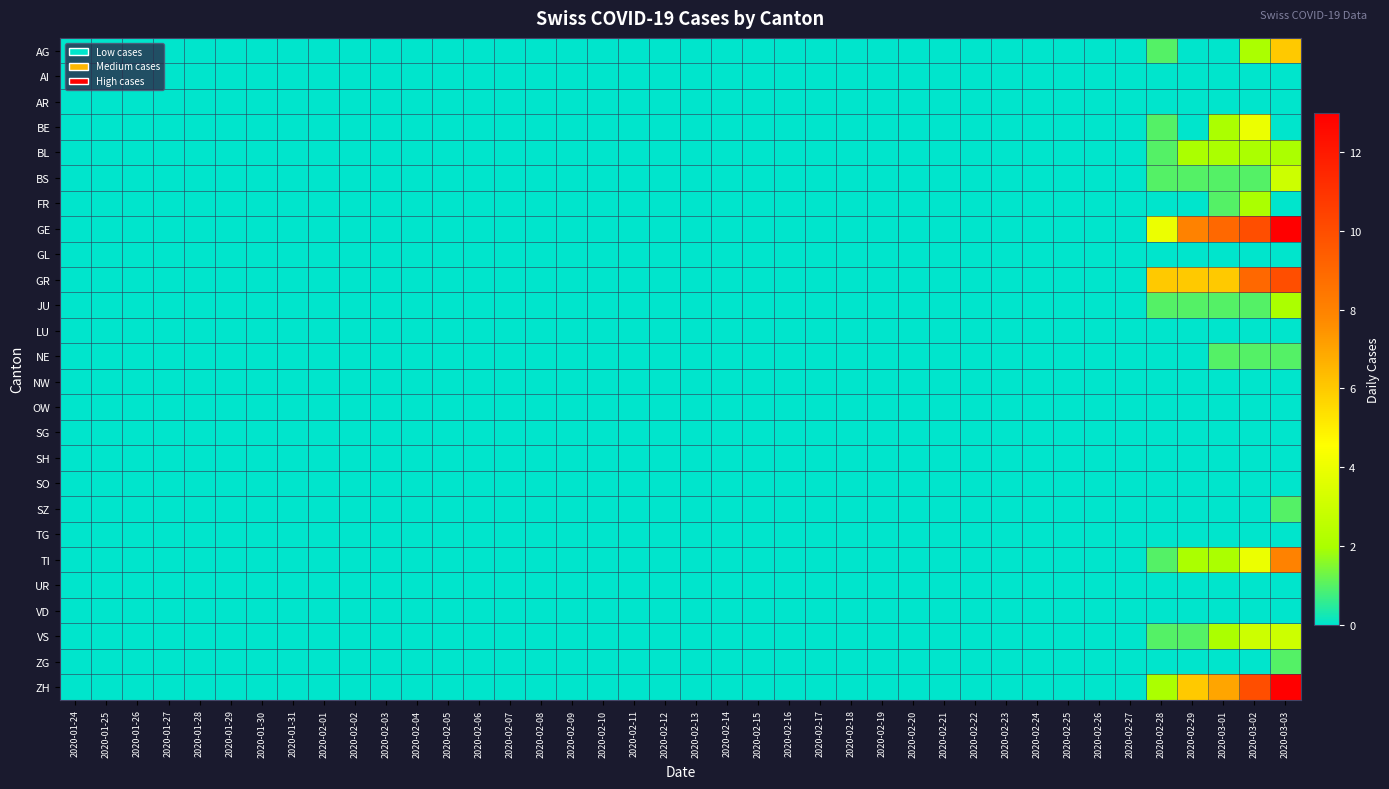

Reading left to right, what are all the values shown in this chart?

AG: 2020-01-24=0	2020-01-25=0	2020-01-26=0	2020-01-27=0	2020-01-28=0	2020-01-29=0	2020-01-30=0	2020-01-31=0	2020-02-01=0	2020-02-02=0	2020-02-03=0	2020-02-04=0	2020-02-05=0	2020-02-06=0	2020-02-07=0	2020-02-08=0	2020-02-09=0	2020-02-10=0	2020-02-11=0	2020-02-12=0	2020-02-13=0	2020-02-14=0	2020-02-15=0	2020-02-16=0	2020-02-17=0	2020-02-18=0	2020-02-19=0	2020-02-20=0	2020-02-21=0	2020-02-22=0	2020-02-23=0	2020-02-24=0	2020-02-25=0	2020-02-26=0	2020-02-27=0	2020-02-28=1	2020-02-29=0	2020-03-01=0	2020-03-02=2	2020-03-03=6
AI: 2020-01-24=0	2020-01-25=0	2020-01-26=0	2020-01-27=0	2020-01-28=0	2020-01-29=0	2020-01-30=0	2020-01-31=0	2020-02-01=0	2020-02-02=0	2020-02-03=0	2020-02-04=0	2020-02-05=0	2020-02-06=0	2020-02-07=0	2020-02-08=0	2020-02-09=0	2020-02-10=0	2020-02-11=0	2020-02-12=0	2020-02-13=0	2020-02-14=0	2020-02-15=0	2020-02-16=0	2020-02-17=0	2020-02-18=0	2020-02-19=0	2020-02-20=0	2020-02-21=0	2020-02-22=0	2020-02-23=0	2020-02-24=0	2020-02-25=0	2020-02-26=0	2020-02-27=0	2020-02-28=0	2020-02-29=0	2020-03-01=0	2020-03-02=0	2020-03-03=0
AR: 2020-01-24=0	2020-01-25=0	2020-01-26=0	2020-01-27=0	2020-01-28=0	2020-01-29=0	2020-01-30=0	2020-01-31=0	2020-02-01=0	2020-02-02=0	2020-02-03=0	2020-02-04=0	2020-02-05=0	2020-02-06=0	2020-02-07=0	2020-02-08=0	2020-02-09=0	2020-02-10=0	2020-02-11=0	2020-02-12=0	2020-02-13=0	2020-02-14=0	2020-02-15=0	2020-02-16=0	2020-02-17=0	2020-02-18=0	2020-02-19=0	2020-02-20=0	2020-02-21=0	2020-02-22=0	2020-02-23=0	2020-02-24=0	2020-02-25=0	2020-02-26=0	2020-02-27=0	2020-02-28=0	2020-02-29=0	2020-03-01=0	2020-03-02=0	2020-03-03=0
BE: 2020-01-24=0	2020-01-25=0	2020-01-26=0	2020-01-27=0	2020-01-28=0	2020-01-29=0	2020-01-30=0	2020-01-31=0	2020-02-01=0	2020-02-02=0	2020-02-03=0	2020-02-04=0	2020-02-05=0	2020-02-06=0	2020-02-07=0	2020-02-08=0	2020-02-09=0	2020-02-10=0	2020-02-11=0	2020-02-12=0	2020-02-13=0	2020-02-14=0	2020-02-15=0	2020-02-16=0	2020-02-17=0	2020-02-18=0	2020-02-19=0	2020-02-20=0	2020-02-21=0	2020-02-22=0	2020-02-23=0	2020-02-24=0	2020-02-25=0	2020-02-26=0	2020-02-27=0	2020-02-28=1	2020-02-29=0	2020-03-01=2	2020-03-02=4	2020-03-03=0
BL: 2020-01-24=0	2020-01-25=0	2020-01-26=0	2020-01-27=0	2020-01-28=0	2020-01-29=0	2020-01-30=0	2020-01-31=0	2020-02-01=0	2020-02-02=0	2020-02-03=0	2020-02-04=0	2020-02-05=0	2020-02-06=0	2020-02-07=0	2020-02-08=0	2020-02-09=0	2020-02-10=0	2020-02-11=0	2020-02-12=0	2020-02-13=0	2020-02-14=0	2020-02-15=0	2020-02-16=0	2020-02-17=0	2020-02-18=0	2020-02-19=0	2020-02-20=0	2020-02-21=0	2020-02-22=0	2020-02-23=0	2020-02-24=0	2020-02-25=0	2020-02-26=0	2020-02-27=0	2020-02-28=1	2020-02-29=2	2020-03-01=2	2020-03-02=2	2020-03-03=2
BS: 2020-01-24=0	2020-01-25=0	2020-01-26=0	2020-01-27=0	2020-01-28=0	2020-01-29=0	2020-01-30=0	2020-01-31=0	2020-02-01=0	2020-02-02=0	2020-02-03=0	2020-02-04=0	2020-02-05=0	2020-02-06=0	2020-02-07=0	2020-02-08=0	2020-02-09=0	2020-02-10=0	2020-02-11=0	2020-02-12=0	2020-02-13=0	2020-02-14=0	2020-02-15=0	2020-02-16=0	2020-02-17=0	2020-02-18=0	2020-02-19=0	2020-02-20=0	2020-02-21=0	2020-02-22=0	2020-02-23=0	2020-02-24=0	2020-02-25=0	2020-02-26=0	2020-02-27=0	2020-02-28=1	2020-02-29=1	2020-03-01=1	2020-03-02=1	2020-03-03=3
FR: 2020-01-24=0	2020-01-25=0	2020-01-26=0	2020-01-27=0	2020-01-28=0	2020-01-29=0	2020-01-30=0	2020-01-31=0	2020-02-01=0	2020-02-02=0	2020-02-03=0	2020-02-04=0	2020-02-05=0	2020-02-06=0	2020-02-07=0	2020-02-08=0	2020-02-09=0	2020-02-10=0	2020-02-11=0	2020-02-12=0	2020-02-13=0	2020-02-14=0	2020-02-15=0	2020-02-16=0	2020-02-17=0	2020-02-18=0	2020-02-19=0	2020-02-20=0	2020-02-21=0	2020-02-22=0	2020-02-23=0	2020-02-24=0	2020-02-25=0	2020-02-26=0	2020-02-27=0	2020-02-28=0	2020-02-29=0	2020-03-01=1	2020-03-02=2	2020-03-03=0
GE: 2020-01-24=0	2020-01-25=0	2020-01-26=0	2020-01-27=0	2020-01-28=0	2020-01-29=0	2020-01-30=0	2020-01-31=0	2020-02-01=0	2020-02-02=0	2020-02-03=0	2020-02-04=0	2020-02-05=0	2020-02-06=0	2020-02-07=0	2020-02-08=0	2020-02-09=0	2020-02-10=0	2020-02-11=0	2020-02-12=0	2020-02-13=0	2020-02-14=0	2020-02-15=0	2020-02-16=0	2020-02-17=0	2020-02-18=0	2020-02-19=0	2020-02-20=0	2020-02-21=0	2020-02-22=0	2020-02-23=0	2020-02-24=0	2020-02-25=0	2020-02-26=0	2020-02-27=0	2020-02-28=4	2020-02-29=8	2020-03-01=9	2020-03-02=10	2020-03-03=13
GL: 2020-01-24=0	2020-01-25=0	2020-01-26=0	2020-01-27=0	2020-01-28=0	2020-01-29=0	2020-01-30=0	2020-01-31=0	2020-02-01=0	2020-02-02=0	2020-02-03=0	2020-02-04=0	2020-02-05=0	2020-02-06=0	2020-02-07=0	2020-02-08=0	2020-02-09=0	2020-02-10=0	2020-02-11=0	2020-02-12=0	2020-02-13=0	2020-02-14=0	2020-02-15=0	2020-02-16=0	2020-02-17=0	2020-02-18=0	2020-02-19=0	2020-02-20=0	2020-02-21=0	2020-02-22=0	2020-02-23=0	2020-02-24=0	2020-02-25=0	2020-02-26=0	2020-02-27=0	2020-02-28=0	2020-02-29=0	2020-03-01=0	2020-03-02=0	2020-03-03=0
GR: 2020-01-24=0	2020-01-25=0	2020-01-26=0	2020-01-27=0	2020-01-28=0	2020-01-29=0	2020-01-30=0	2020-01-31=0	2020-02-01=0	2020-02-02=0	2020-02-03=0	2020-02-04=0	2020-02-05=0	2020-02-06=0	2020-02-07=0	2020-02-08=0	2020-02-09=0	2020-02-10=0	2020-02-11=0	2020-02-12=0	2020-02-13=0	2020-02-14=0	2020-02-15=0	2020-02-16=0	2020-02-17=0	2020-02-18=0	2020-02-19=0	2020-02-20=0	2020-02-21=0	2020-02-22=0	2020-02-23=0	2020-02-24=0	2020-02-25=0	2020-02-26=0	2020-02-27=0	2020-02-28=6	2020-02-29=6	2020-03-01=6	2020-03-02=9	2020-03-03=10
JU: 2020-01-24=0	2020-01-25=0	2020-01-26=0	2020-01-27=0	2020-01-28=0	2020-01-29=0	2020-01-30=0	2020-01-31=0	2020-02-01=0	2020-02-02=0	2020-02-03=0	2020-02-04=0	2020-02-05=0	2020-02-06=0	2020-02-07=0	2020-02-08=0	2020-02-09=0	2020-02-10=0	2020-02-11=0	2020-02-12=0	2020-02-13=0	2020-02-14=0	2020-02-15=0	2020-02-16=0	2020-02-17=0	2020-02-18=0	2020-02-19=0	2020-02-20=0	2020-02-21=0	2020-02-22=0	2020-02-23=0	2020-02-24=0	2020-02-25=0	2020-02-26=0	2020-02-27=0	2020-02-28=1	2020-02-29=1	2020-03-01=1	2020-03-02=1	2020-03-03=2
LU: 2020-01-24=0	2020-01-25=0	2020-01-26=0	2020-01-27=0	2020-01-28=0	2020-01-29=0	2020-01-30=0	2020-01-31=0	2020-02-01=0	2020-02-02=0	2020-02-03=0	2020-02-04=0	2020-02-05=0	2020-02-06=0	2020-02-07=0	2020-02-08=0	2020-02-09=0	2020-02-10=0	2020-02-11=0	2020-02-12=0	2020-02-13=0	2020-02-14=0	2020-02-15=0	2020-02-16=0	2020-02-17=0	2020-02-18=0	2020-02-19=0	2020-02-20=0	2020-02-21=0	2020-02-22=0	2020-02-23=0	2020-02-24=0	2020-02-25=0	2020-02-26=0	2020-02-27=0	2020-02-28=0	2020-02-29=0	2020-03-01=0	2020-03-02=0	2020-03-03=0
NE: 2020-01-24=0	2020-01-25=0	2020-01-26=0	2020-01-27=0	2020-01-28=0	2020-01-29=0	2020-01-30=0	2020-01-31=0	2020-02-01=0	2020-02-02=0	2020-02-03=0	2020-02-04=0	2020-02-05=0	2020-02-06=0	2020-02-07=0	2020-02-08=0	2020-02-09=0	2020-02-10=0	2020-02-11=0	2020-02-12=0	2020-02-13=0	2020-02-14=0	2020-02-15=0	2020-02-16=0	2020-02-17=0	2020-02-18=0	2020-02-19=0	2020-02-20=0	2020-02-21=0	2020-02-22=0	2020-02-23=0	2020-02-24=0	2020-02-25=0	2020-02-26=0	2020-02-27=0	2020-02-28=0	2020-02-29=0	2020-03-01=1	2020-03-02=1	2020-03-03=1
NW: 2020-01-24=0	2020-01-25=0	2020-01-26=0	2020-01-27=0	2020-01-28=0	2020-01-29=0	2020-01-30=0	2020-01-31=0	2020-02-01=0	2020-02-02=0	2020-02-03=0	2020-02-04=0	2020-02-05=0	2020-02-06=0	2020-02-07=0	2020-02-08=0	2020-02-09=0	2020-02-10=0	2020-02-11=0	2020-02-12=0	2020-02-13=0	2020-02-14=0	2020-02-15=0	2020-02-16=0	2020-02-17=0	2020-02-18=0	2020-02-19=0	2020-02-20=0	2020-02-21=0	2020-02-22=0	2020-02-23=0	2020-02-24=0	2020-02-25=0	2020-02-26=0	2020-02-27=0	2020-02-28=0	2020-02-29=0	2020-03-01=0	2020-03-02=0	2020-03-03=0
OW: 2020-01-24=0	2020-01-25=0	2020-01-26=0	2020-01-27=0	2020-01-28=0	2020-01-29=0	2020-01-30=0	2020-01-31=0	2020-02-01=0	2020-02-02=0	2020-02-03=0	2020-02-04=0	2020-02-05=0	2020-02-06=0	2020-02-07=0	2020-02-08=0	2020-02-09=0	2020-02-10=0	2020-02-11=0	2020-02-12=0	2020-02-13=0	2020-02-14=0	2020-02-15=0	2020-02-16=0	2020-02-17=0	2020-02-18=0	2020-02-19=0	2020-02-20=0	2020-02-21=0	2020-02-22=0	2020-02-23=0	2020-02-24=0	2020-02-25=0	2020-02-26=0	2020-02-27=0	2020-02-28=0	2020-02-29=0	2020-03-01=0	2020-03-02=0	2020-03-03=0
SG: 2020-01-24=0	2020-01-25=0	2020-01-26=0	2020-01-27=0	2020-01-28=0	2020-01-29=0	2020-01-30=0	2020-01-31=0	2020-02-01=0	2020-02-02=0	2020-02-03=0	2020-02-04=0	2020-02-05=0	2020-02-06=0	2020-02-07=0	2020-02-08=0	2020-02-09=0	2020-02-10=0	2020-02-11=0	2020-02-12=0	2020-02-13=0	2020-02-14=0	2020-02-15=0	2020-02-16=0	2020-02-17=0	2020-02-18=0	2020-02-19=0	2020-02-20=0	2020-02-21=0	2020-02-22=0	2020-02-23=0	2020-02-24=0	2020-02-25=0	2020-02-26=0	2020-02-27=0	2020-02-28=0	2020-02-29=0	2020-03-01=0	2020-03-02=0	2020-03-03=0
SH: 2020-01-24=0	2020-01-25=0	2020-01-26=0	2020-01-27=0	2020-01-28=0	2020-01-29=0	2020-01-30=0	2020-01-31=0	2020-02-01=0	2020-02-02=0	2020-02-03=0	2020-02-04=0	2020-02-05=0	2020-02-06=0	2020-02-07=0	2020-02-08=0	2020-02-09=0	2020-02-10=0	2020-02-11=0	2020-02-12=0	2020-02-13=0	2020-02-14=0	2020-02-15=0	2020-02-16=0	2020-02-17=0	2020-02-18=0	2020-02-19=0	2020-02-20=0	2020-02-21=0	2020-02-22=0	2020-02-23=0	2020-02-24=0	2020-02-25=0	2020-02-26=0	2020-02-27=0	2020-02-28=0	2020-02-29=0	2020-03-01=0	2020-03-02=0	2020-03-03=0
SO: 2020-01-24=0	2020-01-25=0	2020-01-26=0	2020-01-27=0	2020-01-28=0	2020-01-29=0	2020-01-30=0	2020-01-31=0	2020-02-01=0	2020-02-02=0	2020-02-03=0	2020-02-04=0	2020-02-05=0	2020-02-06=0	2020-02-07=0	2020-02-08=0	2020-02-09=0	2020-02-10=0	2020-02-11=0	2020-02-12=0	2020-02-13=0	2020-02-14=0	2020-02-15=0	2020-02-16=0	2020-02-17=0	2020-02-18=0	2020-02-19=0	2020-02-20=0	2020-02-21=0	2020-02-22=0	2020-02-23=0	2020-02-24=0	2020-02-25=0	2020-02-26=0	2020-02-27=0	2020-02-28=0	2020-02-29=0	2020-03-01=0	2020-03-02=0	2020-03-03=0
SZ: 2020-01-24=0	2020-01-25=0	2020-01-26=0	2020-01-27=0	2020-01-28=0	2020-01-29=0	2020-01-30=0	2020-01-31=0	2020-02-01=0	2020-02-02=0	2020-02-03=0	2020-02-04=0	2020-02-05=0	2020-02-06=0	2020-02-07=0	2020-02-08=0	2020-02-09=0	2020-02-10=0	2020-02-11=0	2020-02-12=0	2020-02-13=0	2020-02-14=0	2020-02-15=0	2020-02-16=0	2020-02-17=0	2020-02-18=0	2020-02-19=0	2020-02-20=0	2020-02-21=0	2020-02-22=0	2020-02-23=0	2020-02-24=0	2020-02-25=0	2020-02-26=0	2020-02-27=0	2020-02-28=0	2020-02-29=0	2020-03-01=0	2020-03-02=0	2020-03-03=1
TG: 2020-01-24=0	2020-01-25=0	2020-01-26=0	2020-01-27=0	2020-01-28=0	2020-01-29=0	2020-01-30=0	2020-01-31=0	2020-02-01=0	2020-02-02=0	2020-02-03=0	2020-02-04=0	2020-02-05=0	2020-02-06=0	2020-02-07=0	2020-02-08=0	2020-02-09=0	2020-02-10=0	2020-02-11=0	2020-02-12=0	2020-02-13=0	2020-02-14=0	2020-02-15=0	2020-02-16=0	2020-02-17=0	2020-02-18=0	2020-02-19=0	2020-02-20=0	2020-02-21=0	2020-02-22=0	2020-02-23=0	2020-02-24=0	2020-02-25=0	2020-02-26=0	2020-02-27=0	2020-02-28=0	2020-02-29=0	2020-03-01=0	2020-03-02=0	2020-03-03=0
TI: 2020-01-24=0	2020-01-25=0	2020-01-26=0	2020-01-27=0	2020-01-28=0	2020-01-29=0	2020-01-30=0	2020-01-31=0	2020-02-01=0	2020-02-02=0	2020-02-03=0	2020-02-04=0	2020-02-05=0	2020-02-06=0	2020-02-07=0	2020-02-08=0	2020-02-09=0	2020-02-10=0	2020-02-11=0	2020-02-12=0	2020-02-13=0	2020-02-14=0	2020-02-15=0	2020-02-16=0	2020-02-17=0	2020-02-18=0	2020-02-19=0	2020-02-20=0	2020-02-21=0	2020-02-22=0	2020-02-23=0	2020-02-24=0	2020-02-25=0	2020-02-26=0	2020-02-27=0	2020-02-28=1	2020-02-29=2	2020-03-01=2	2020-03-02=4	2020-03-03=8
UR: 2020-01-24=0	2020-01-25=0	2020-01-26=0	2020-01-27=0	2020-01-28=0	2020-01-29=0	2020-01-30=0	2020-01-31=0	2020-02-01=0	2020-02-02=0	2020-02-03=0	2020-02-04=0	2020-02-05=0	2020-02-06=0	2020-02-07=0	2020-02-08=0	2020-02-09=0	2020-02-10=0	2020-02-11=0	2020-02-12=0	2020-02-13=0	2020-02-14=0	2020-02-15=0	2020-02-16=0	2020-02-17=0	2020-02-18=0	2020-02-19=0	2020-02-20=0	2020-02-21=0	2020-02-22=0	2020-02-23=0	2020-02-24=0	2020-02-25=0	2020-02-26=0	2020-02-27=0	2020-02-28=0	2020-02-29=0	2020-03-01=0	2020-03-02=0	2020-03-03=0
VD: 2020-01-24=0	2020-01-25=0	2020-01-26=0	2020-01-27=0	2020-01-28=0	2020-01-29=0	2020-01-30=0	2020-01-31=0	2020-02-01=0	2020-02-02=0	2020-02-03=0	2020-02-04=0	2020-02-05=0	2020-02-06=0	2020-02-07=0	2020-02-08=0	2020-02-09=0	2020-02-10=0	2020-02-11=0	2020-02-12=0	2020-02-13=0	2020-02-14=0	2020-02-15=0	2020-02-16=0	2020-02-17=0	2020-02-18=0	2020-02-19=0	2020-02-20=0	2020-02-21=0	2020-02-22=0	2020-02-23=0	2020-02-24=0	2020-02-25=0	2020-02-26=0	2020-02-27=0	2020-02-28=0	2020-02-29=0	2020-03-01=0	2020-03-02=0	2020-03-03=0
VS: 2020-01-24=0	2020-01-25=0	2020-01-26=0	2020-01-27=0	2020-01-28=0	2020-01-29=0	2020-01-30=0	2020-01-31=0	2020-02-01=0	2020-02-02=0	2020-02-03=0	2020-02-04=0	2020-02-05=0	2020-02-06=0	2020-02-07=0	2020-02-08=0	2020-02-09=0	2020-02-10=0	2020-02-11=0	2020-02-12=0	2020-02-13=0	2020-02-14=0	2020-02-15=0	2020-02-16=0	2020-02-17=0	2020-02-18=0	2020-02-19=0	2020-02-20=0	2020-02-21=0	2020-02-22=0	2020-02-23=0	2020-02-24=0	2020-02-25=0	2020-02-26=0	2020-02-27=0	2020-02-28=1	2020-02-29=1	2020-03-01=2	2020-03-02=3	2020-03-03=3
ZG: 2020-01-24=0	2020-01-25=0	2020-01-26=0	2020-01-27=0	2020-01-28=0	2020-01-29=0	2020-01-30=0	2020-01-31=0	2020-02-01=0	2020-02-02=0	2020-02-03=0	2020-02-04=0	2020-02-05=0	2020-02-06=0	2020-02-07=0	2020-02-08=0	2020-02-09=0	2020-02-10=0	2020-02-11=0	2020-02-12=0	2020-02-13=0	2020-02-14=0	2020-02-15=0	2020-02-16=0	2020-02-17=0	2020-02-18=0	2020-02-19=0	2020-02-20=0	2020-02-21=0	2020-02-22=0	2020-02-23=0	2020-02-24=0	2020-02-25=0	2020-02-26=0	2020-02-27=0	2020-02-28=0	2020-02-29=0	2020-03-01=0	2020-03-02=0	2020-03-03=1
ZH: 2020-01-24=0	2020-01-25=0	2020-01-26=0	2020-01-27=0	2020-01-28=0	2020-01-29=0	2020-01-30=0	2020-01-31=0	2020-02-01=0	2020-02-02=0	2020-02-03=0	2020-02-04=0	2020-02-05=0	2020-02-06=0	2020-02-07=0	2020-02-08=0	2020-02-09=0	2020-02-10=0	2020-02-11=0	2020-02-12=0	2020-02-13=0	2020-02-14=0	2020-02-15=0	2020-02-16=0	2020-02-17=0	2020-02-18=0	2020-02-19=0	2020-02-20=0	2020-02-21=0	2020-02-22=0	2020-02-23=0	2020-02-24=0	2020-02-25=0	2020-02-26=0	2020-02-27=0	2020-02-28=2	2020-02-29=6	2020-03-01=7	2020-03-02=10	2020-03-03=13